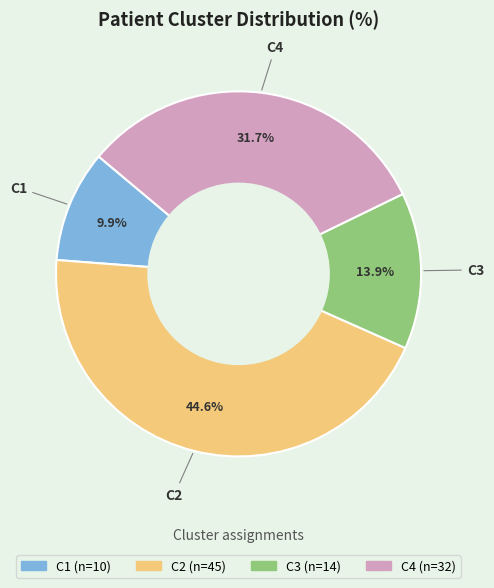

Is there any slice that represents more than half of the pie?

No